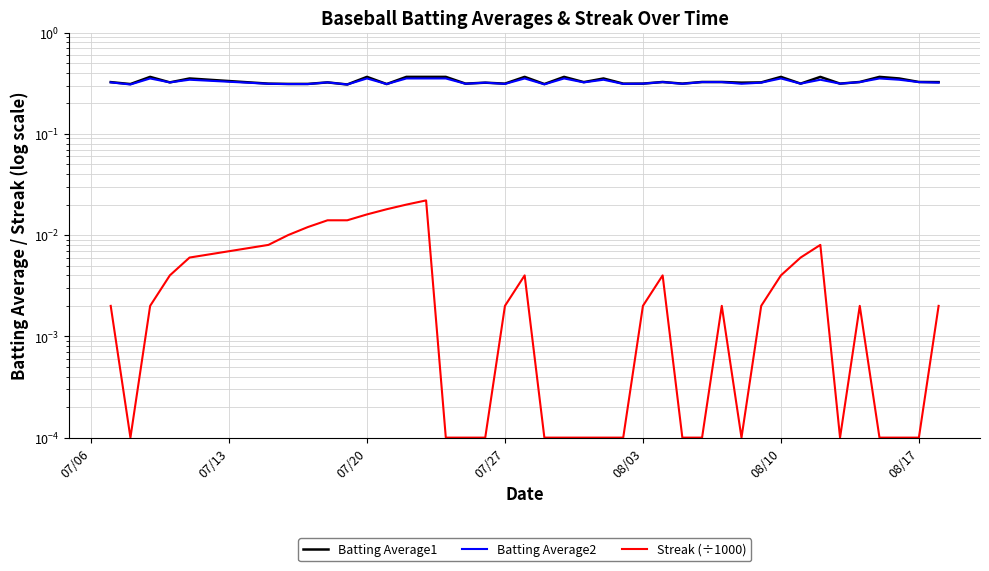

Which label corresponds to the largest value in the chart?

07/20